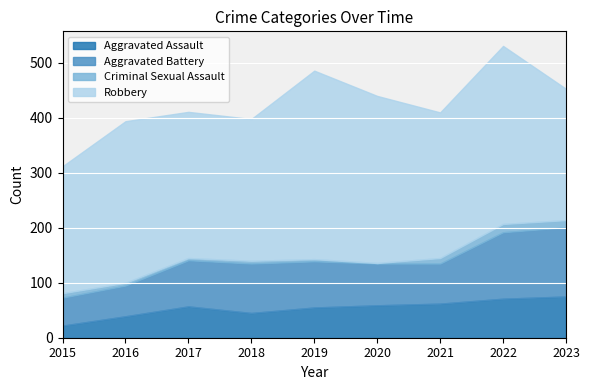

Reading right to left, transcribe all the data shown in this chart.

Aggravated Assault: 75	71	62	59	55	45	57	39	22
Aggravated Battery: 126	121	73	76	84	90	84	56	51
Criminal Sexual Assault: 13	15	10	1	4	5	4	5	8
Robbery: 239	324	265	304	343	258	266	294	231